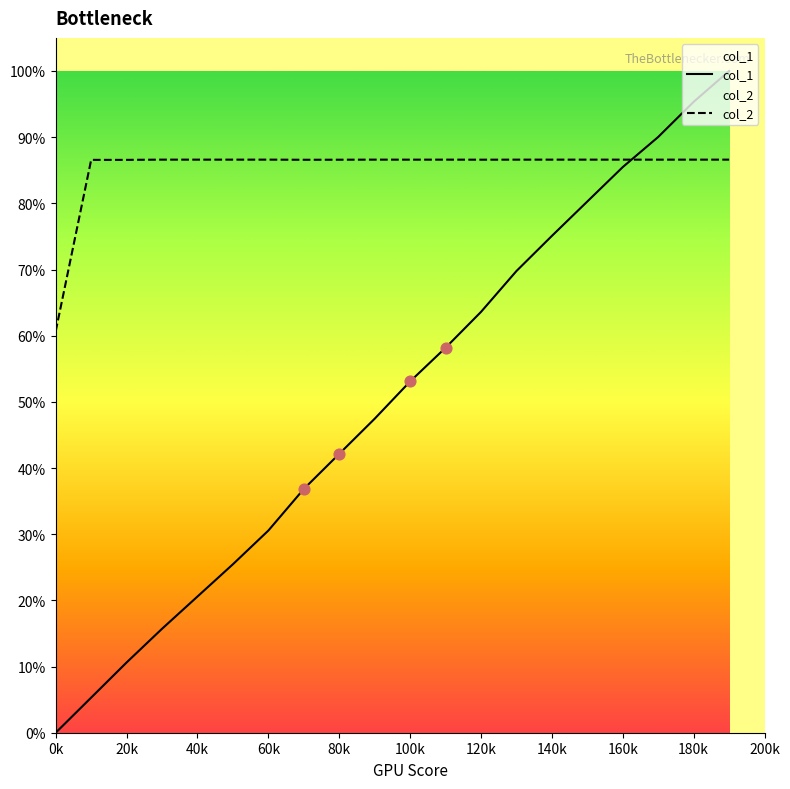

Is the value of col_1 at 20k greater than the value of col_2 at 40k?

No